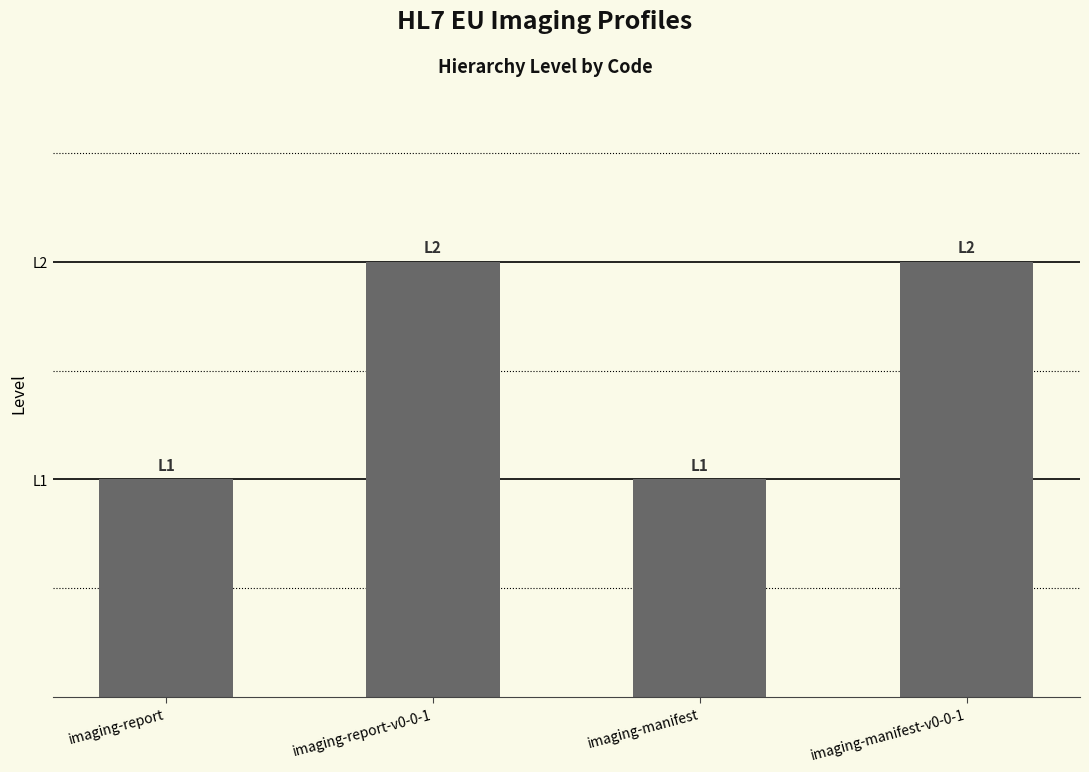

What is the ratio of the value at imaging-manifest-v0-0-1 to the value at imaging-report?

2.0